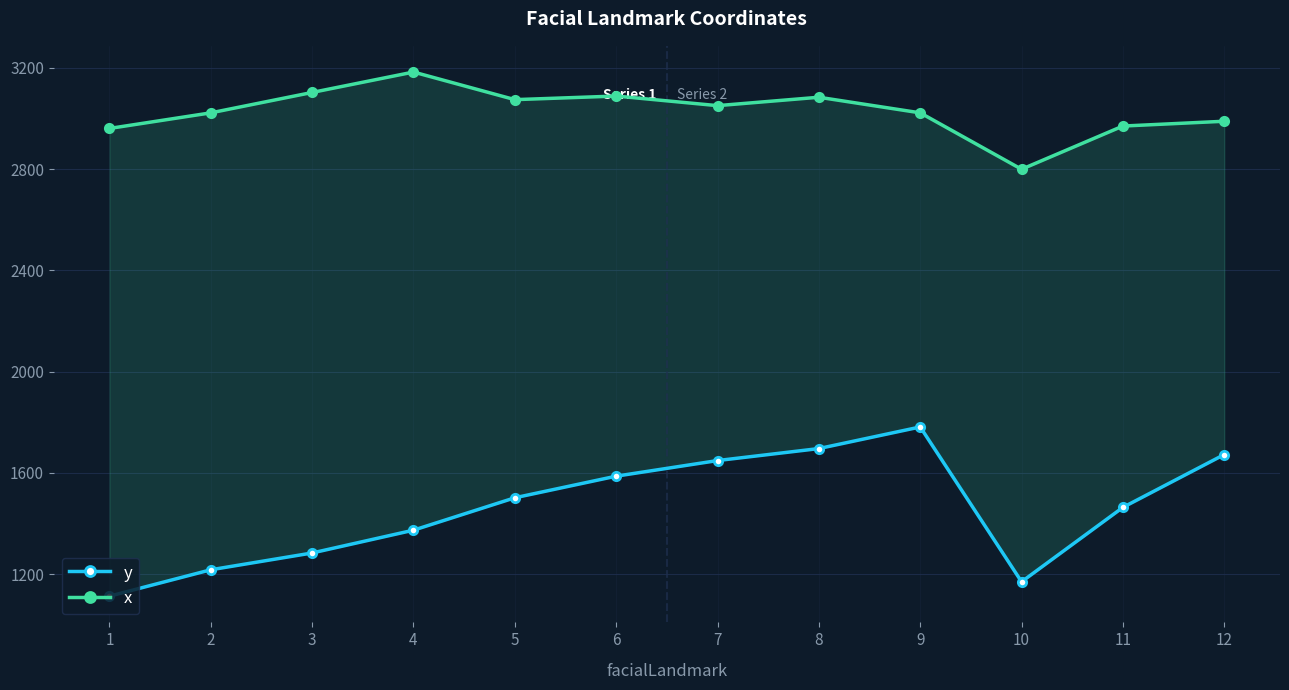

What is the value of the y point at the 9th from the left?

1781.4